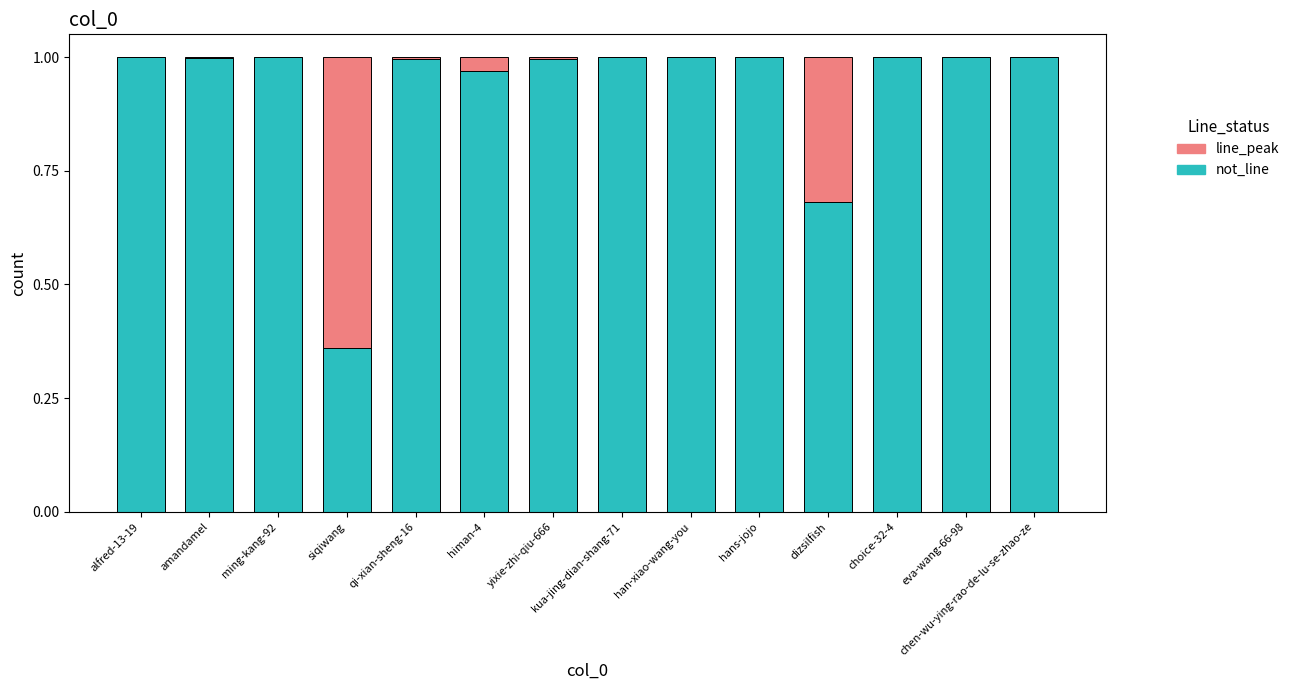

Are the bars horizontal?

No